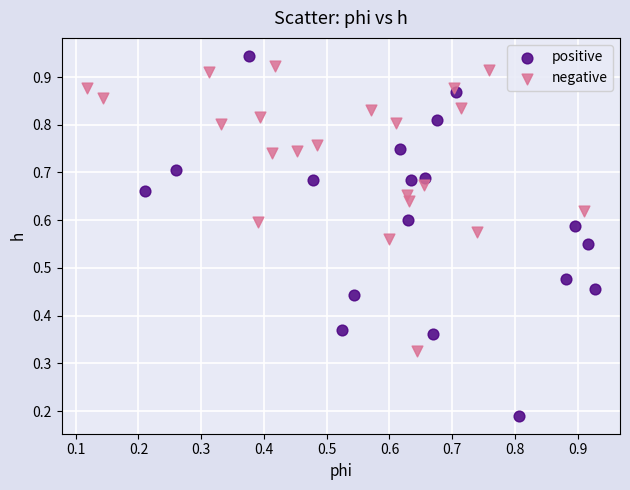

Which series reaches the minimum Y coordinate?

positive